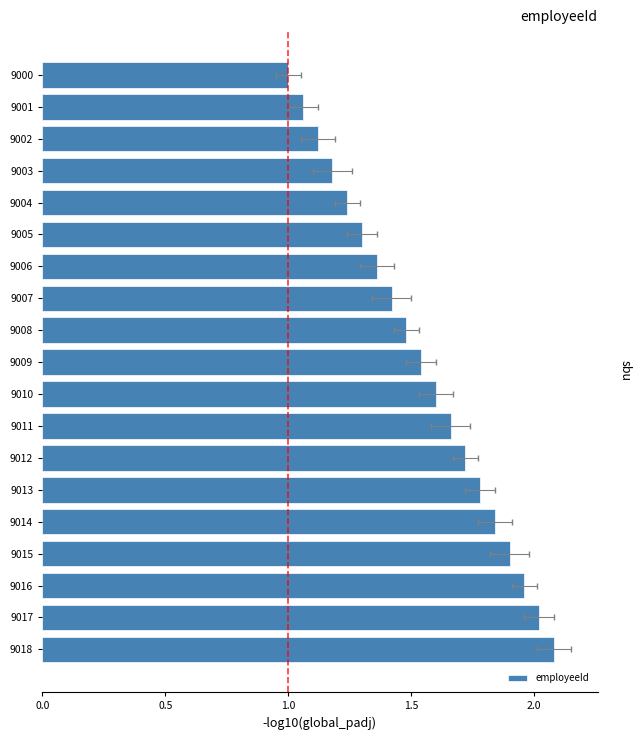

What is the smallest value displayed?

1.0